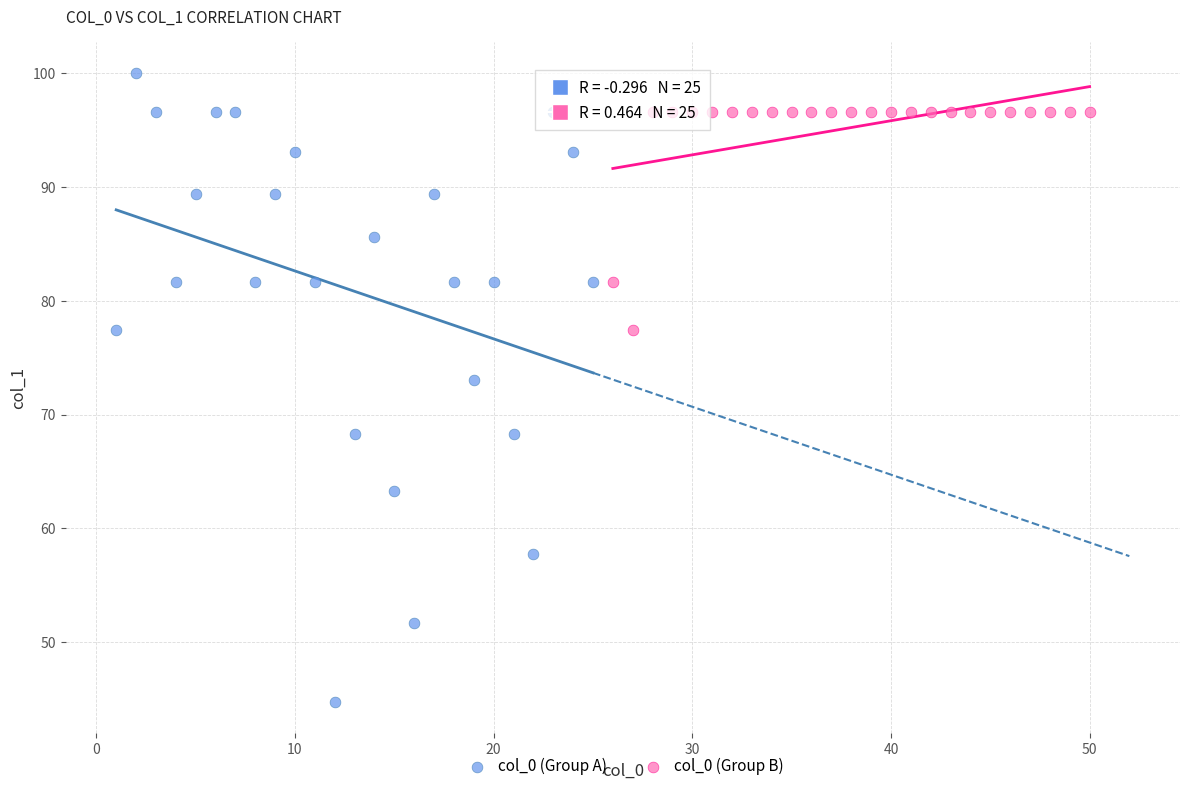

Which series has the largest Y range (max minus min)?

col_0 (Group A)